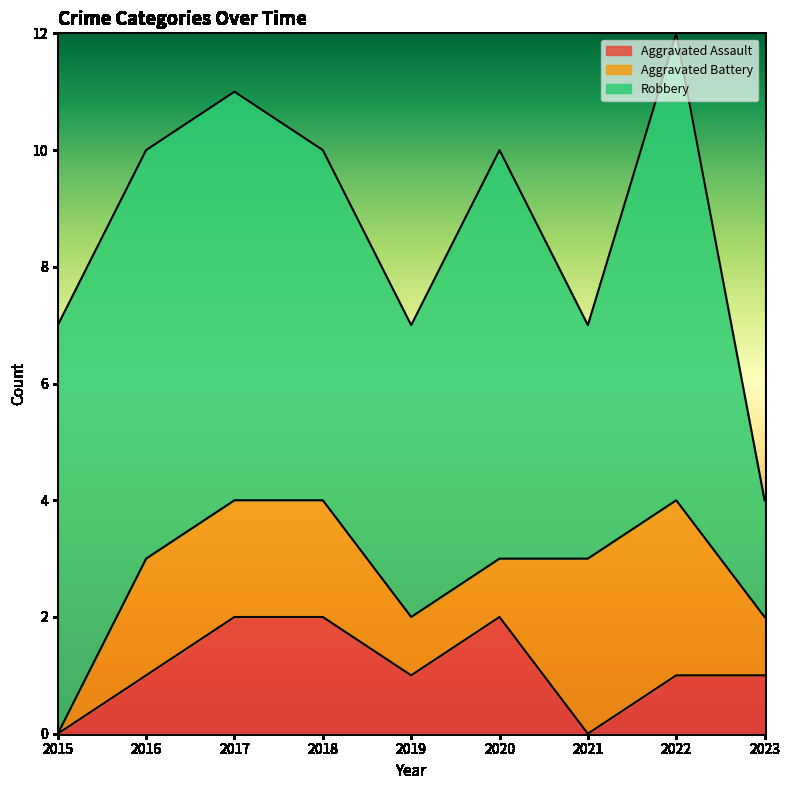

How many lines are shown in the chart?

3